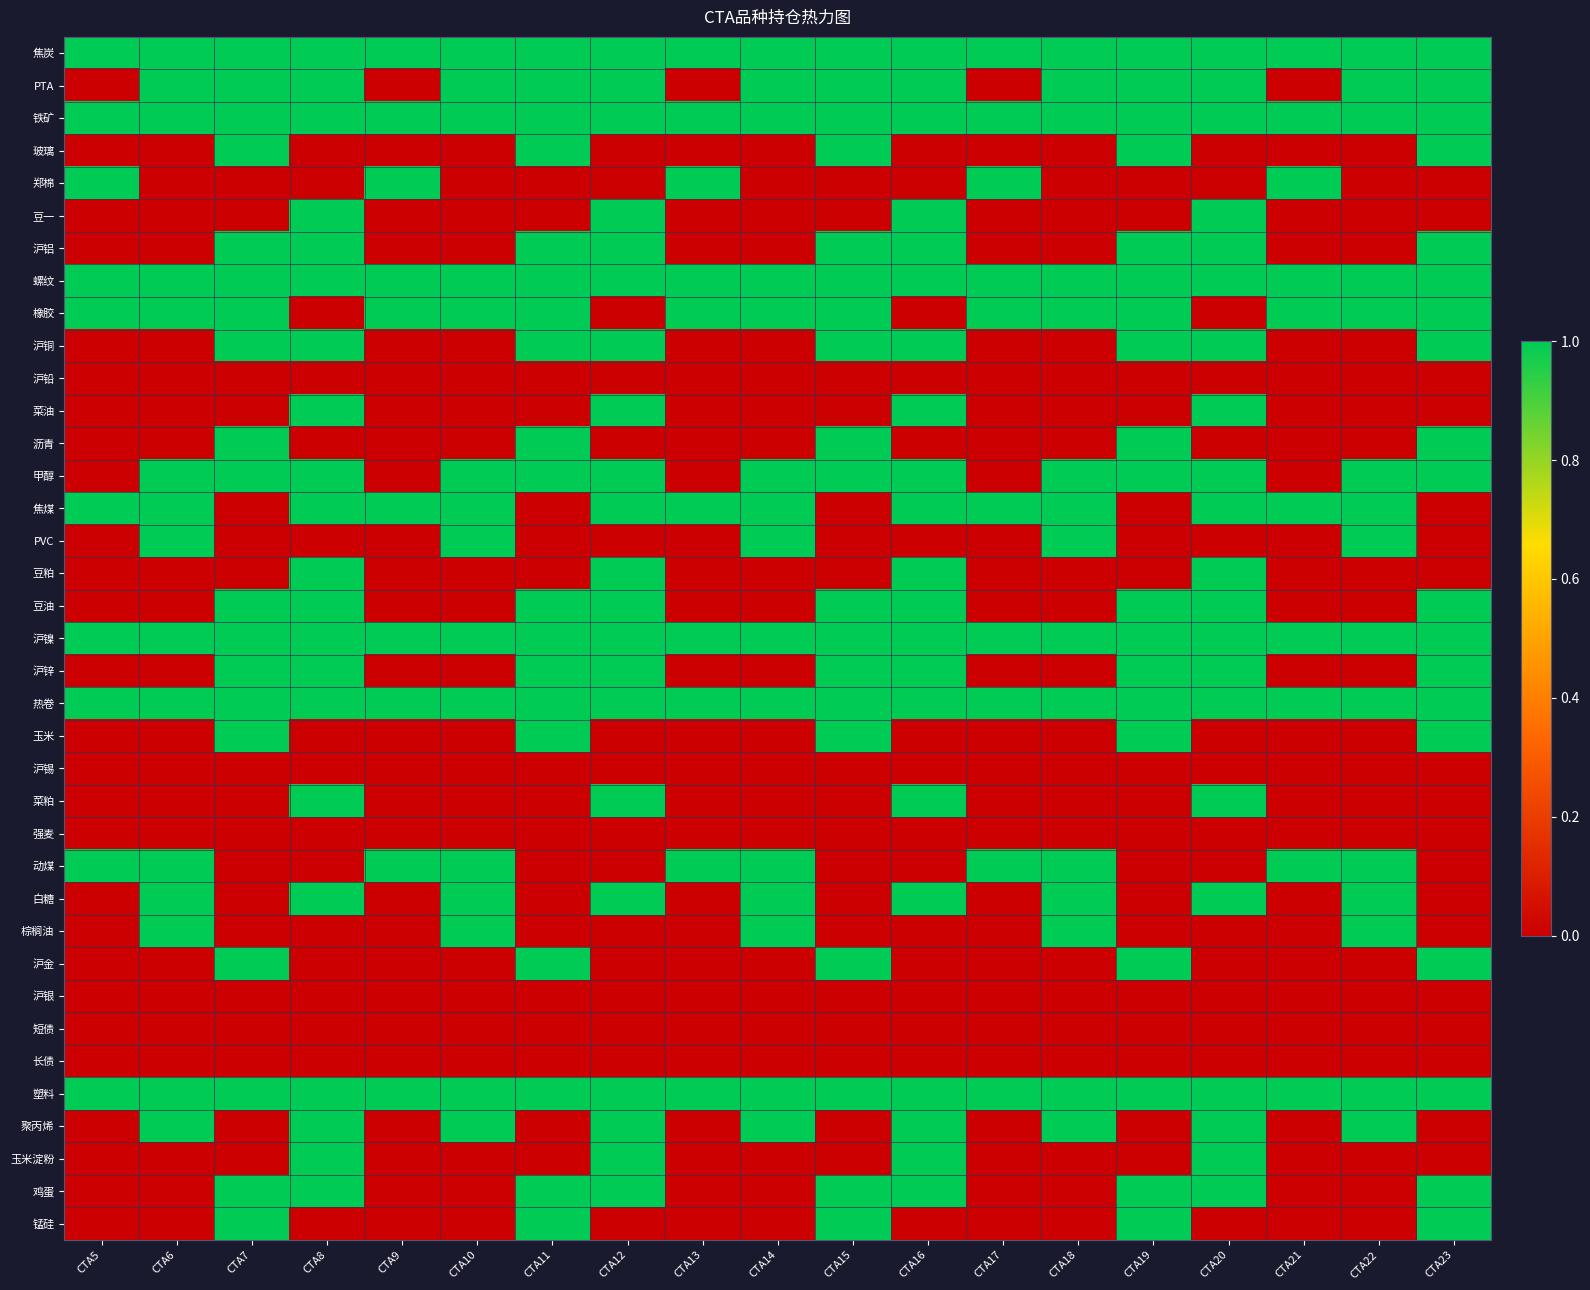

At which category is the sum across all series the highest?

CTA8